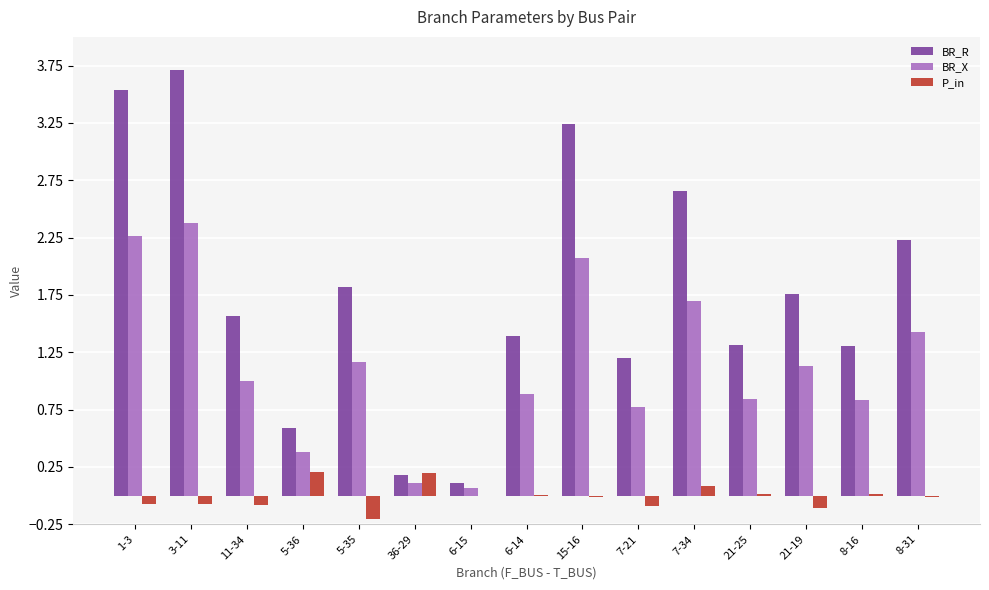

How many groups of bars are there?

15